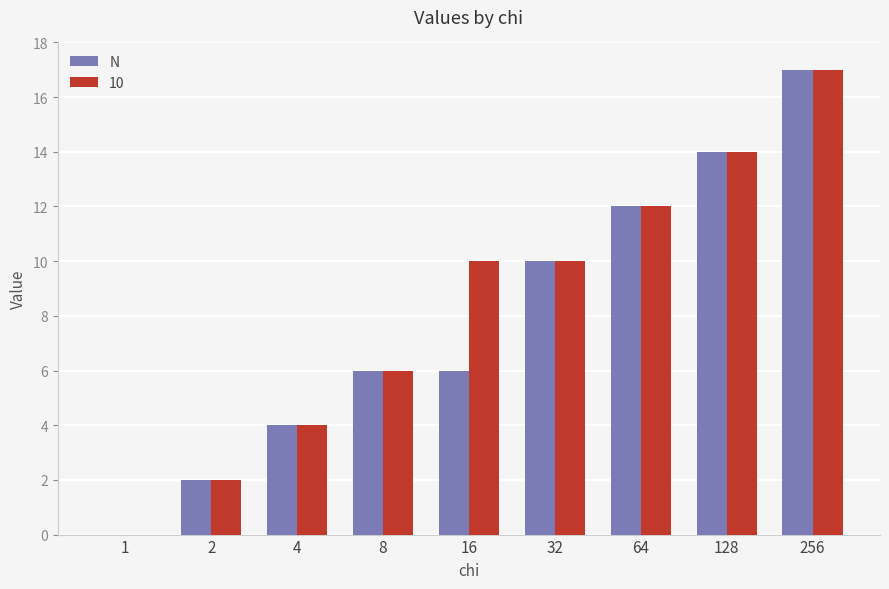

The value of 10 at 128 is 14. True or false?

True